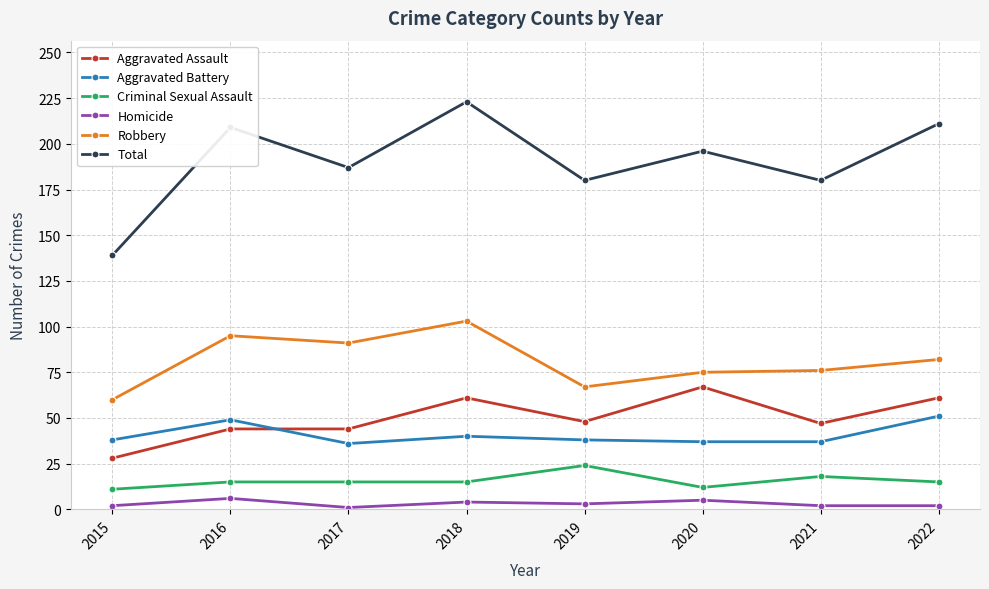

In Total, how many points are higher than both neighbors (excluding endpoints)?

3